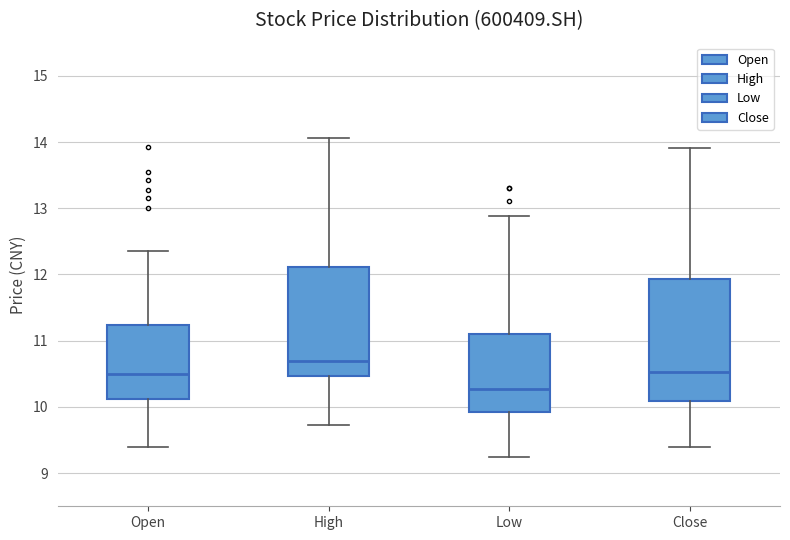

Where does the upper whisker of the box for Open end on the y-axis? The values are not printed on the chart, so give them approximately, as read against the axis.

12.4